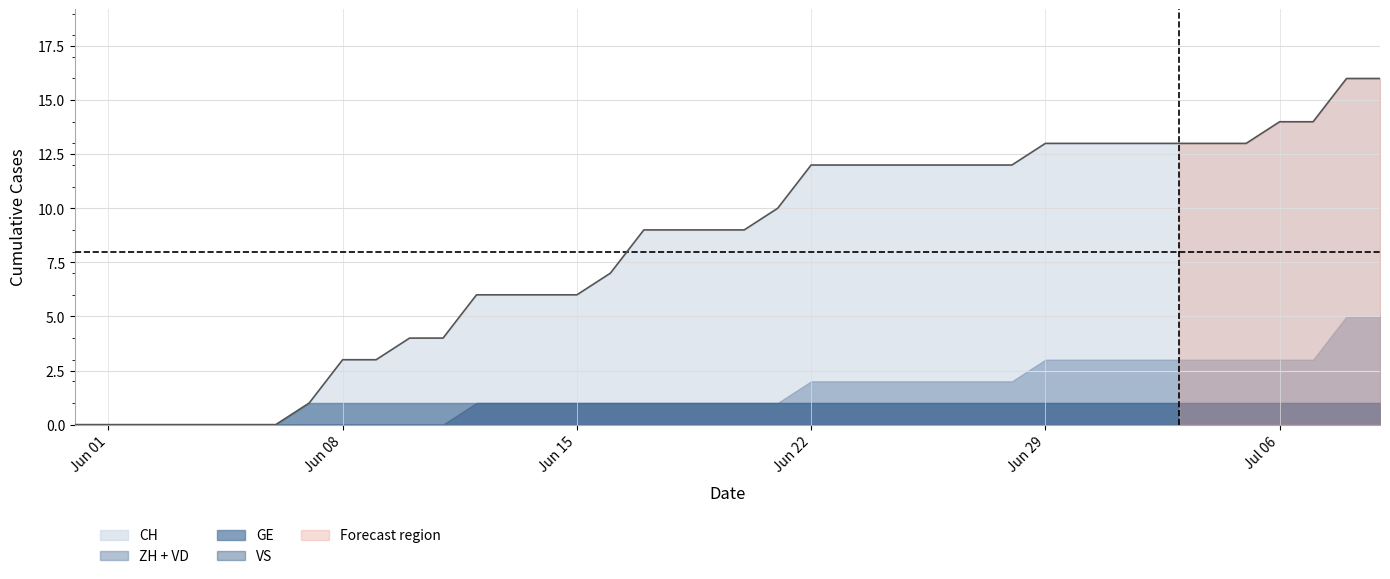

Does the chart have visible grid lines?

Yes